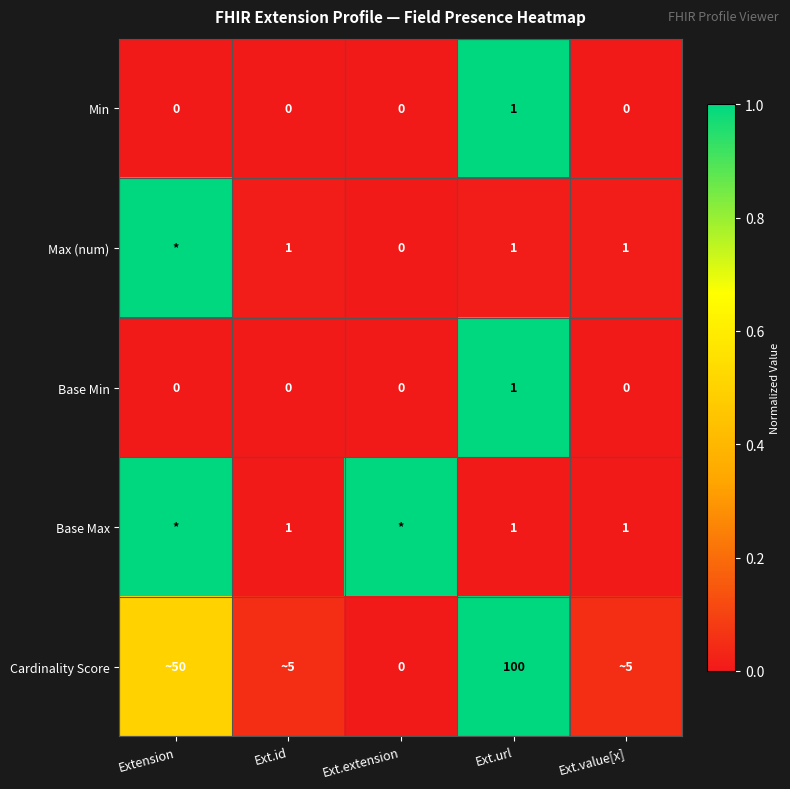

Is the value of Base Min at Ext.url greater than the value of Cardinality Score at Ext.url?

No